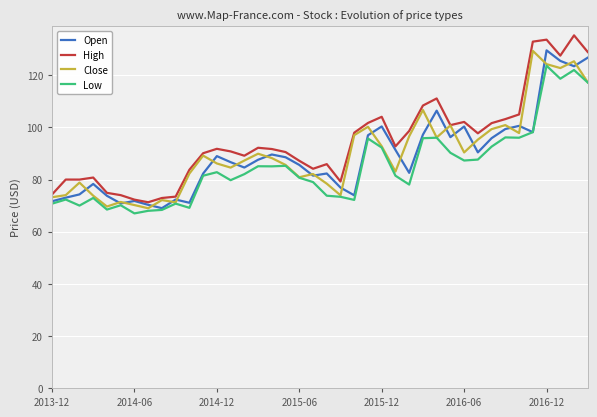

What is the sum of all Low values?

3398.2